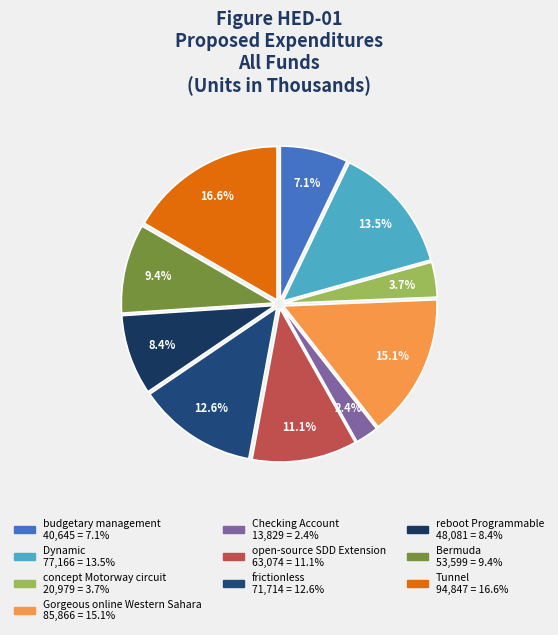

Approximately how many times larger is the value at frictionless compared to Dynamic?

0.9